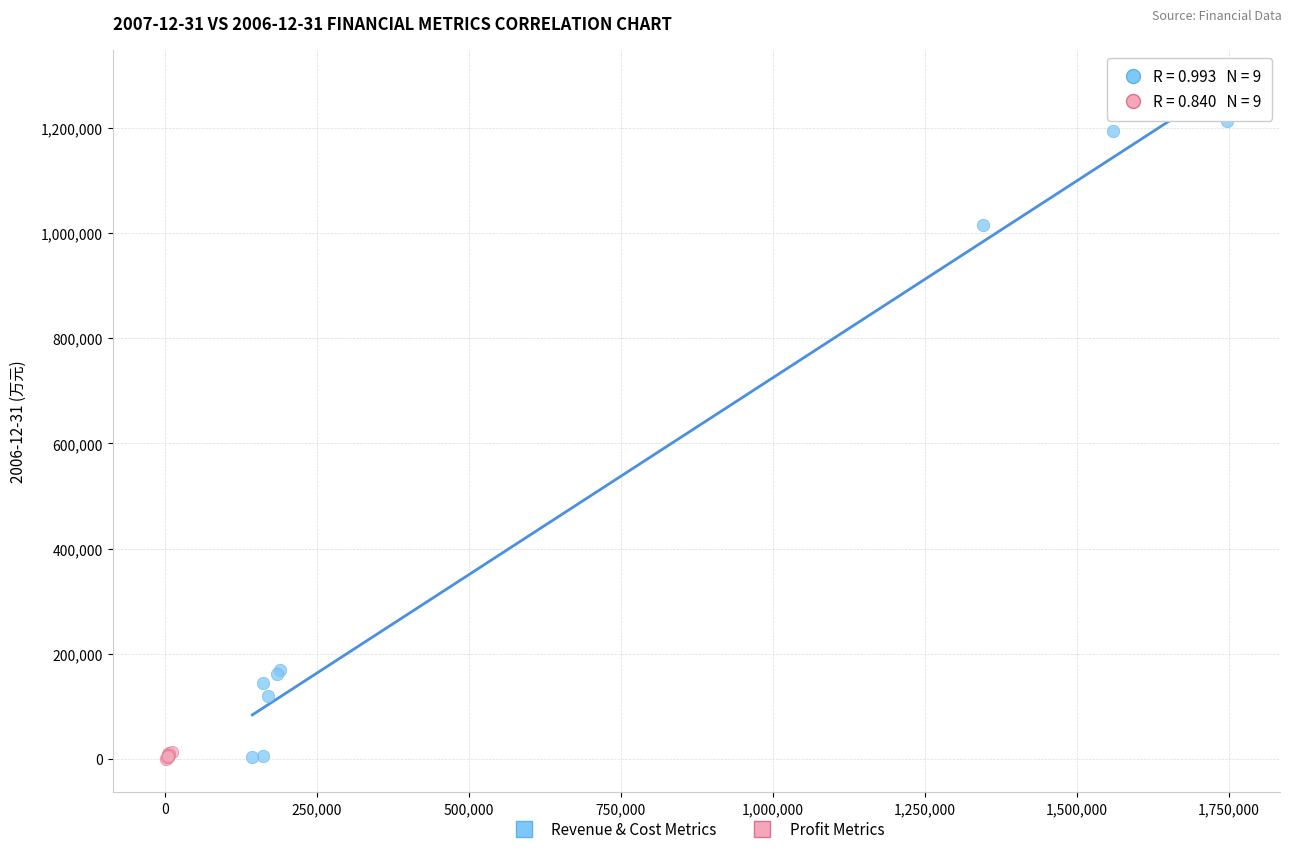

What are all the series names shown in the legend?

Revenue & Cost Metrics, Profit Metrics